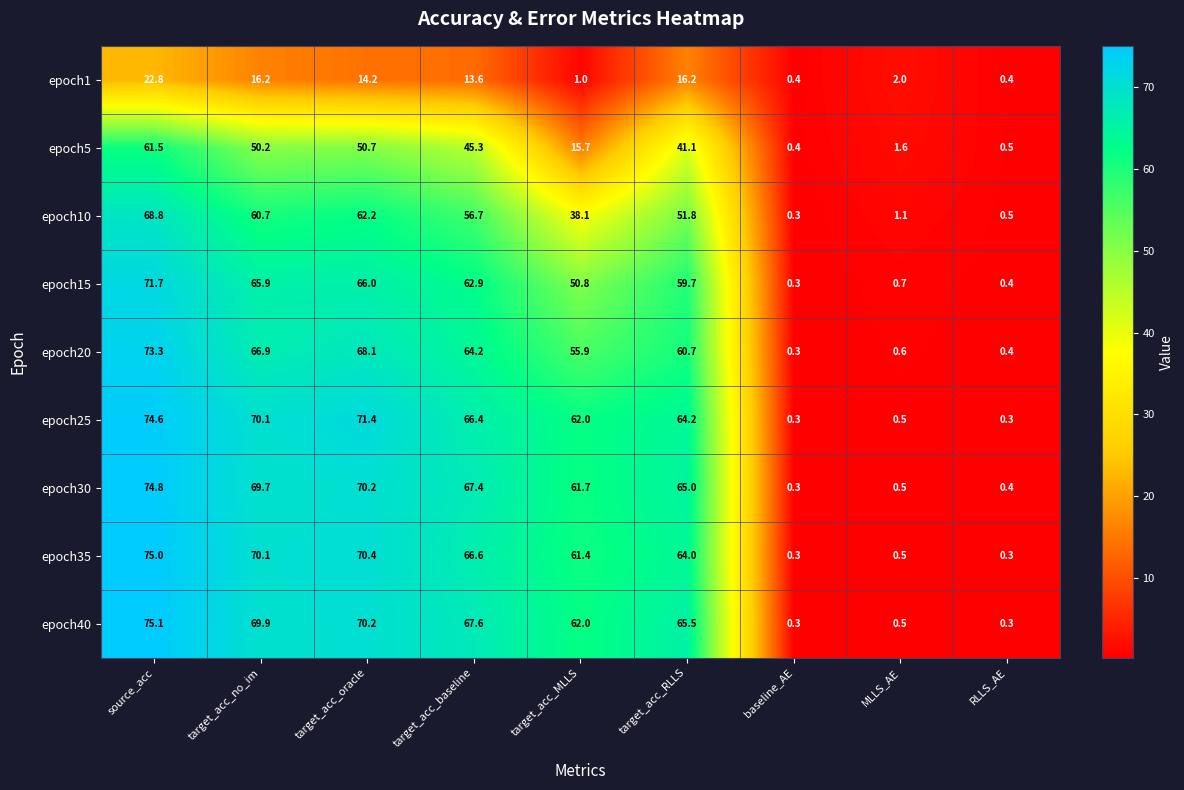

At which label is epoch10 closest to 34?

target_acc_MLLS